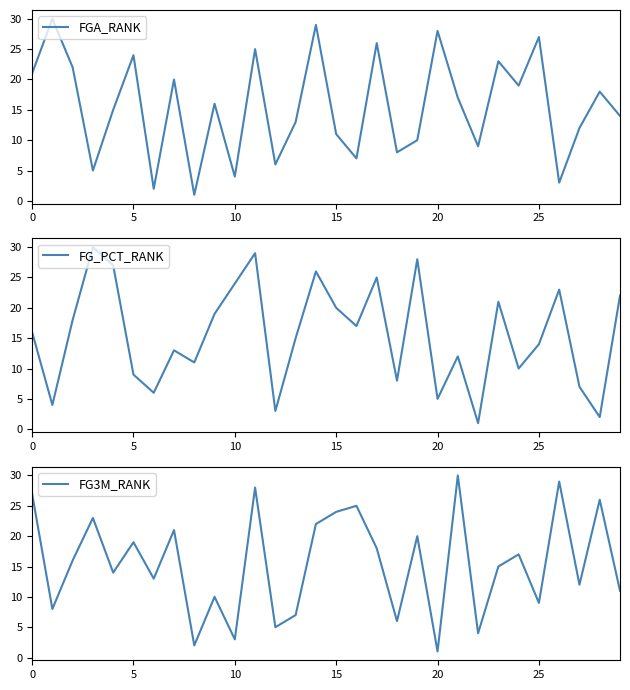

Which label corresponds to the smallest value in the chart?

8